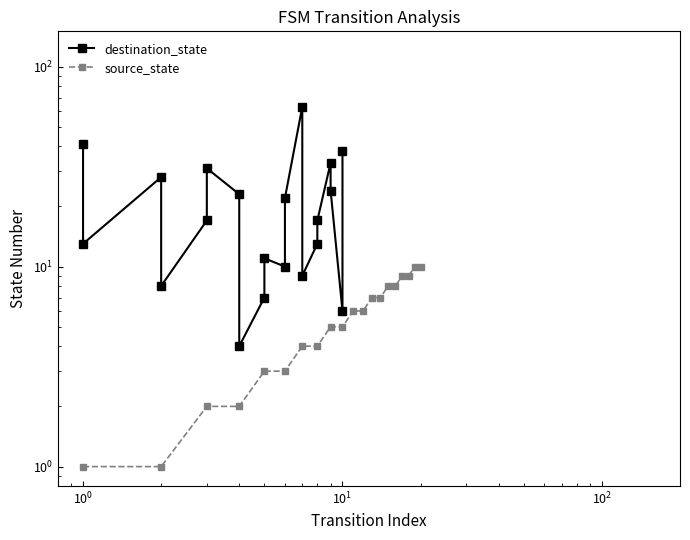

What is the average value of the source_state series?

6